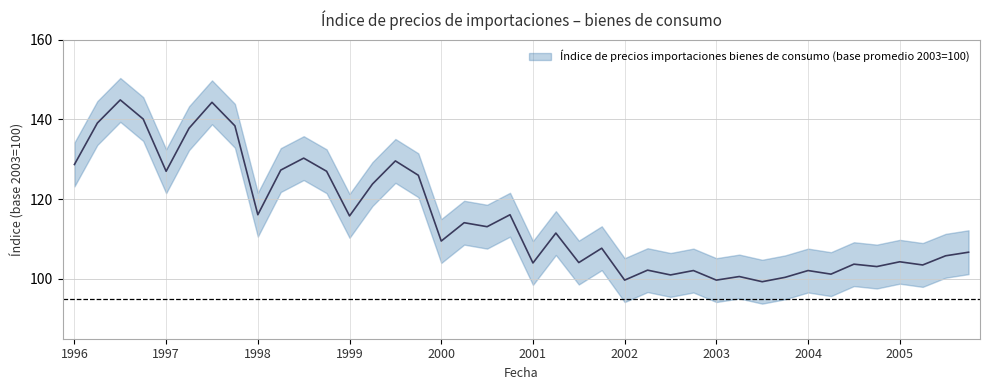

What is the difference between the maximum and second lowest values?

45.2